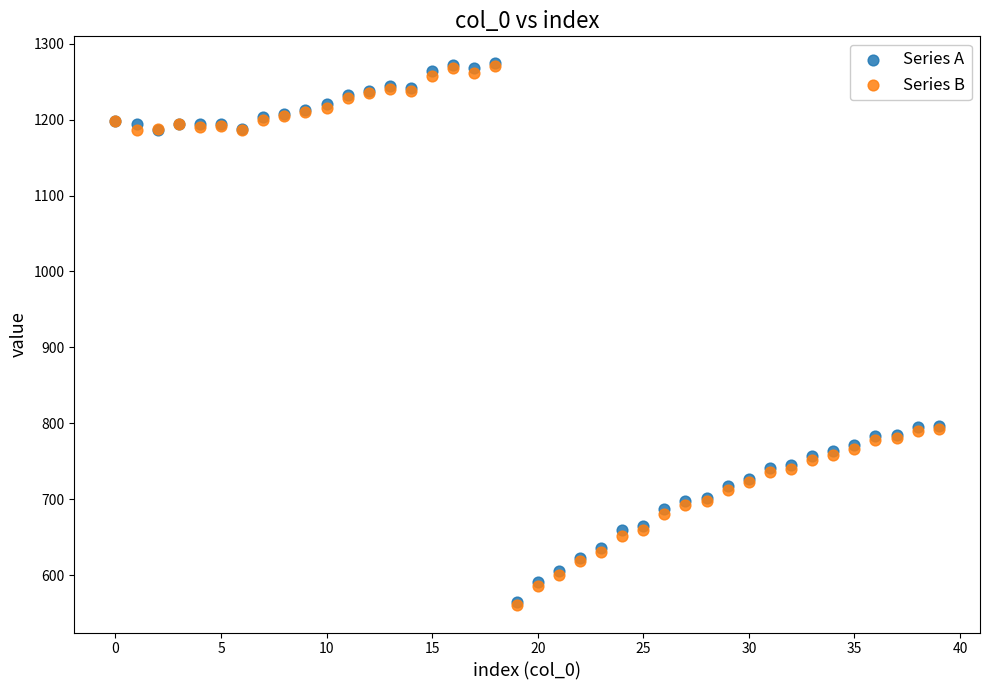

What are all the series names shown in the legend?

Series A, Series B